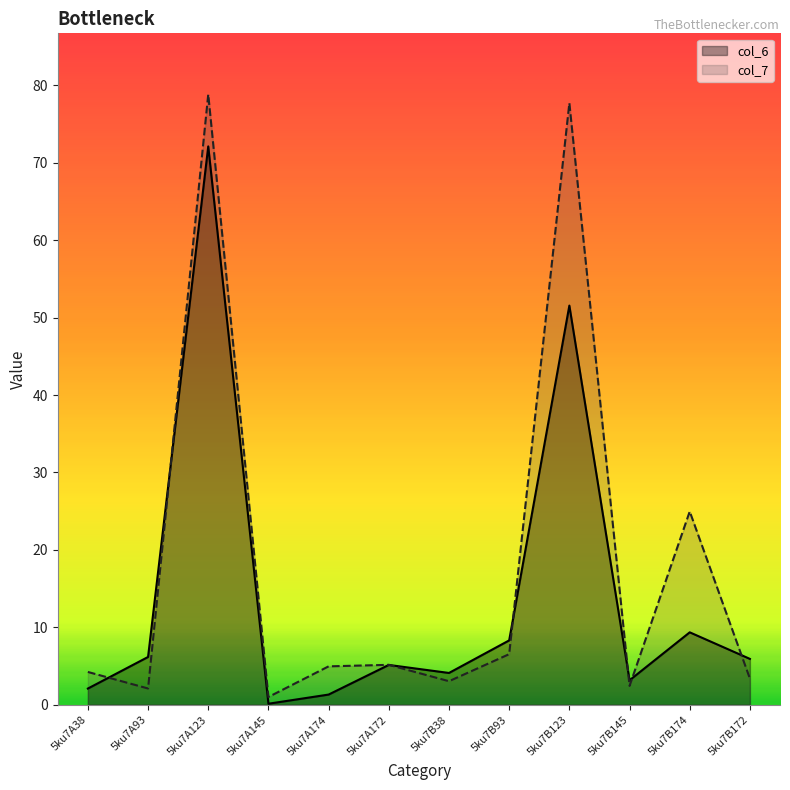

List the series in order of their overall mean, highest first.

col_7, col_6